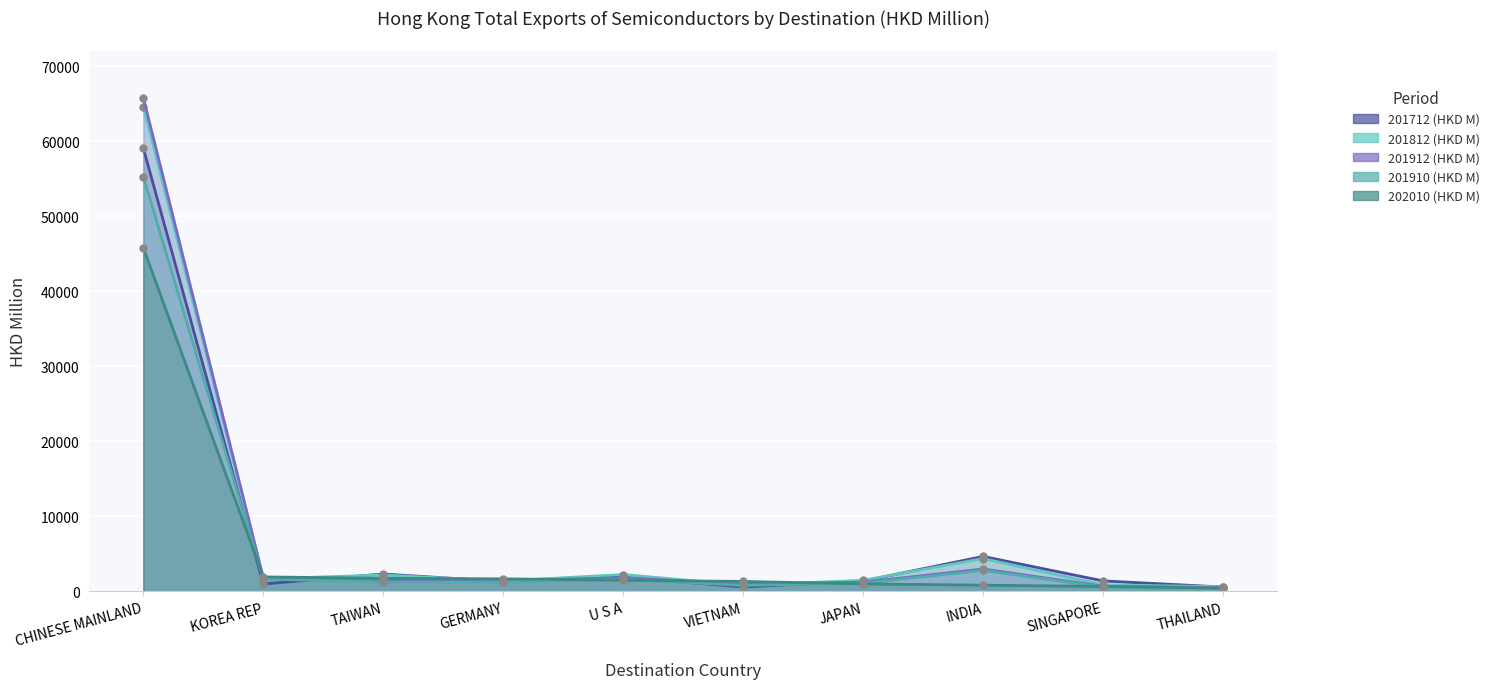

Reading right to left, transcribe all the data shown in this chart.

201712 (HKD M): 561.9	1377.0	4640.6	1363.8	574.0	1881.1	1291.2	2296.8	966.3	59099.3
201812 (HKD M): 609.2	835.8	4353.0	1456.2	809.8	2229.4	1369.5	2165.0	1658.7	64651.8
201912 (HKD M): 481.6	659.4	2966.8	1204.9	921.0	1814.7	1373.1	1567.5	1791.0	65828.4
201910 (HKD M): 410.5	557.4	2783.1	1065.2	776.2	1579.3	1228.6	1212.9	1613.3	55301.6
202010 (HKD M): 402.5	633.9	806.6	979.5	1305.6	1462.5	1652.4	1721.1	1910.0	45806.9